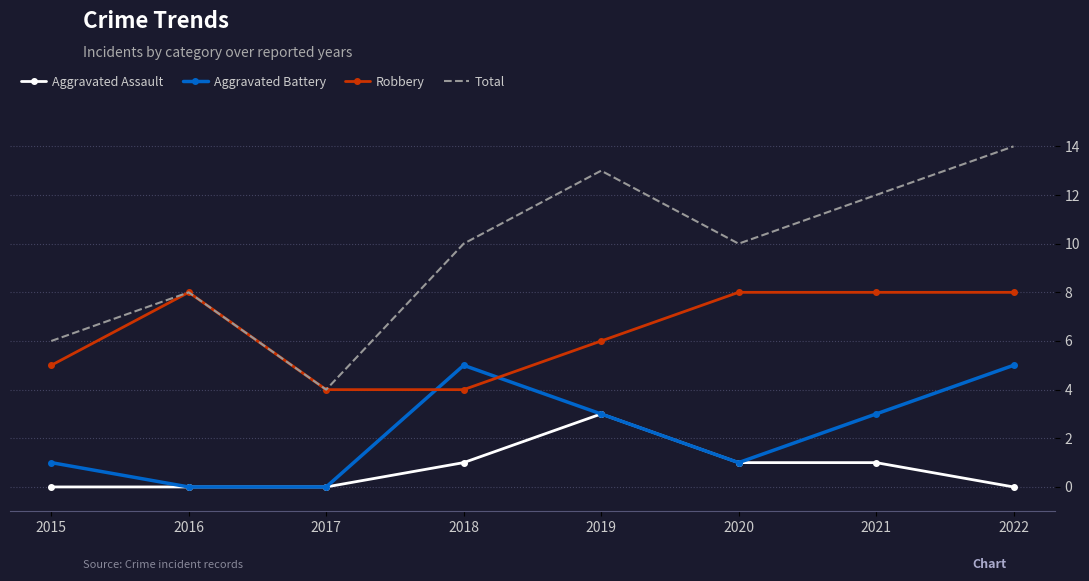

Where is the first local maximum for Robbery?

2016